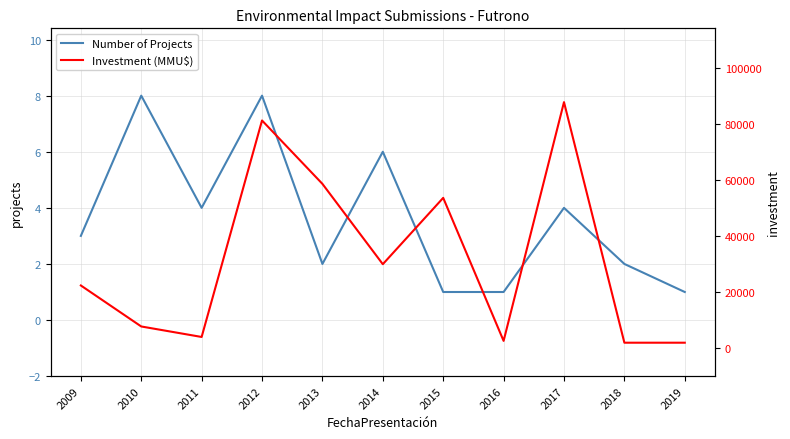

True or false: Number of Projects and Investment (MMU$) intersect in this chart.

False